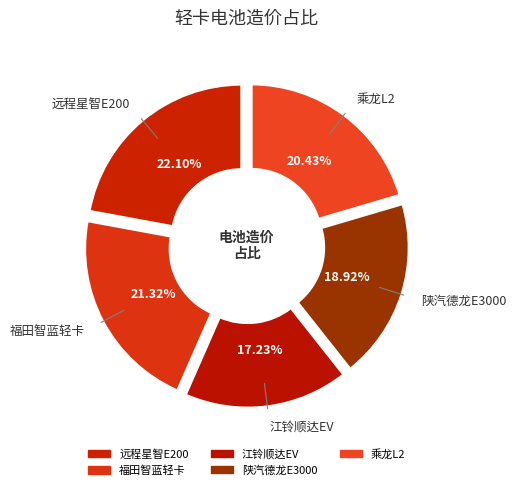

To the nearest percent, what is the difference between the largest and smallest slice percentages?

5%